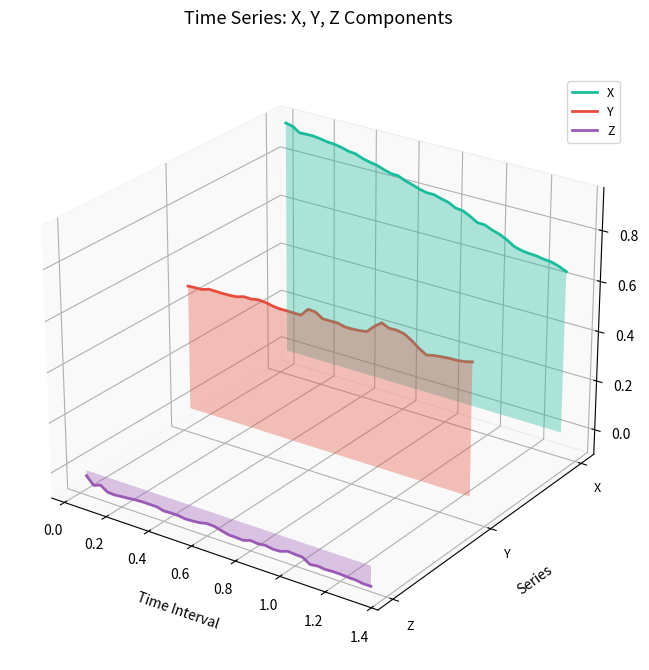

The X series shows 0.1 at 11. True or false?

False